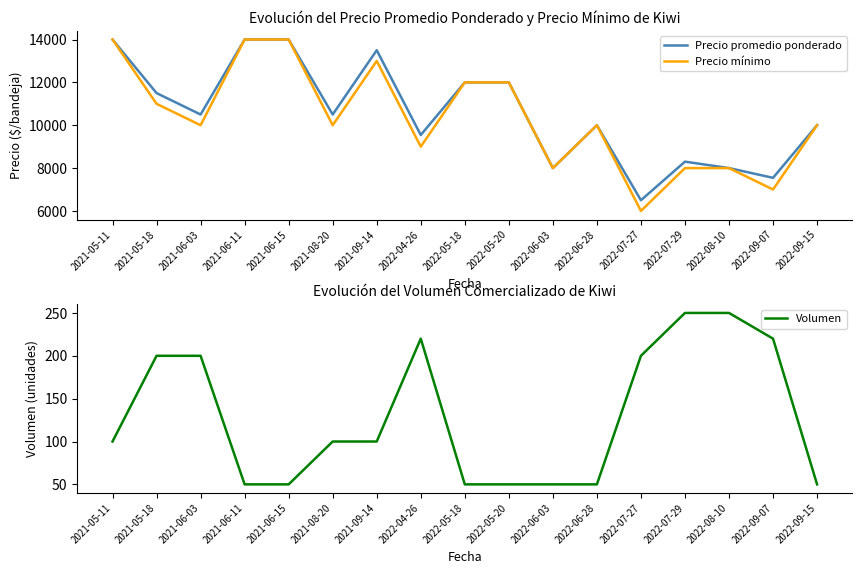

Which series has the largest total across all categories?

Precio promedio ponderado